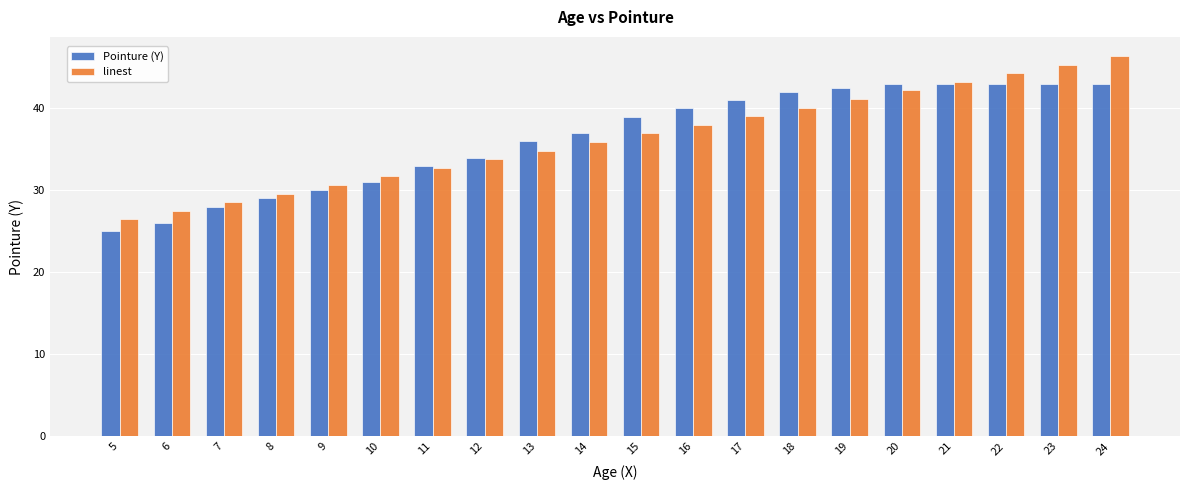

Which label corresponds to the largest value in the chart?

24